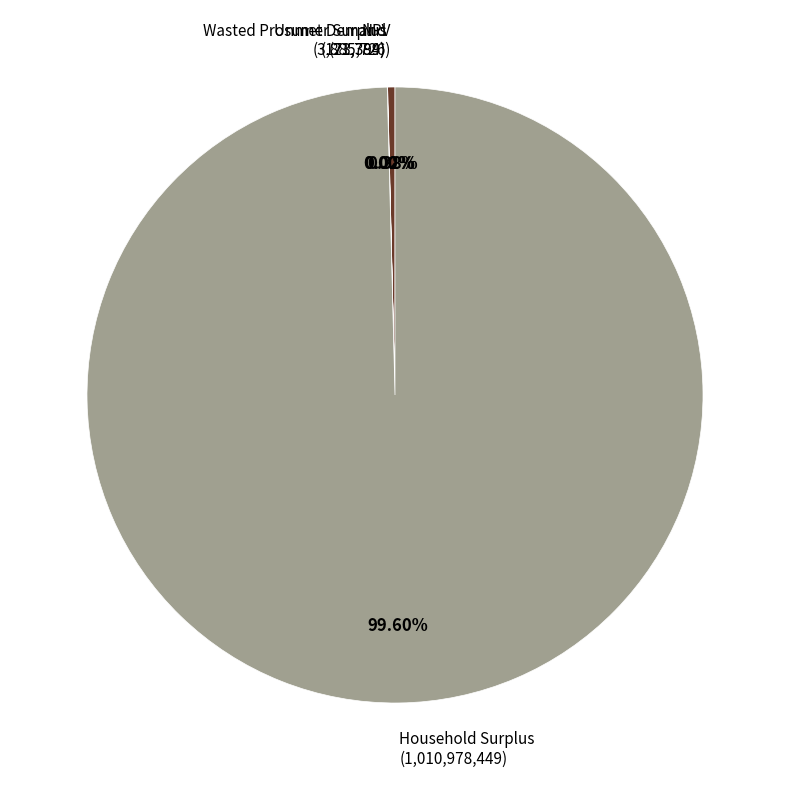

How much of the chart is everything except Household Surplus?

0.4%